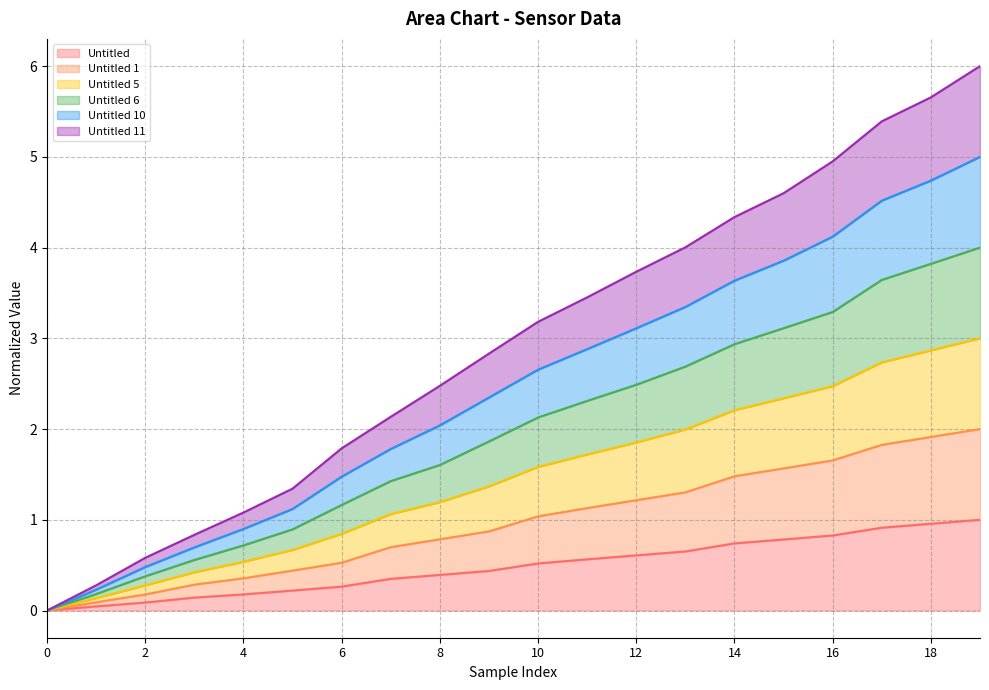

True or false: Untitled 11 and Untitled 5 intersect in this chart.

False